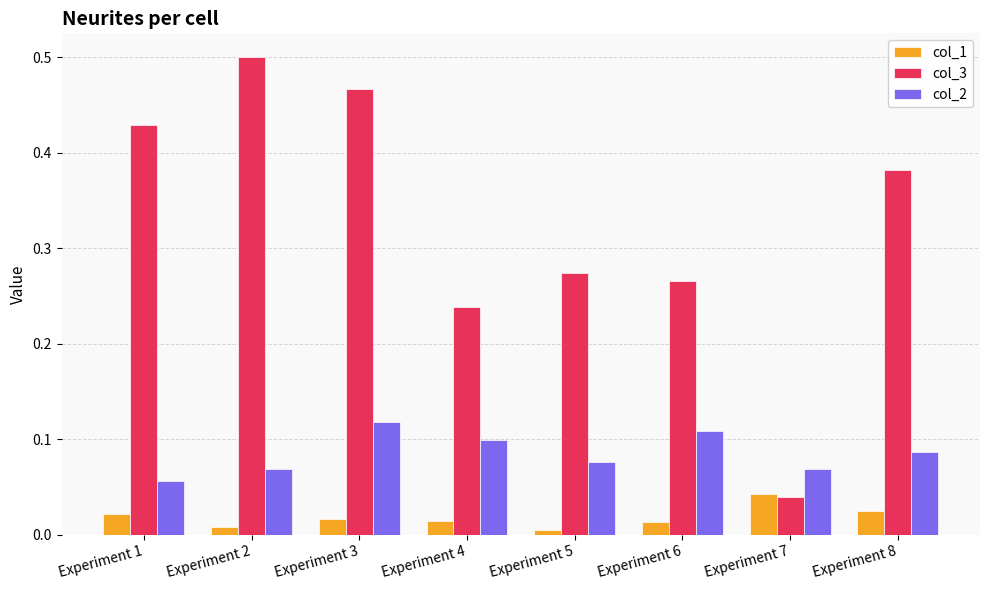

Which series has the widest spread of values?

col_3